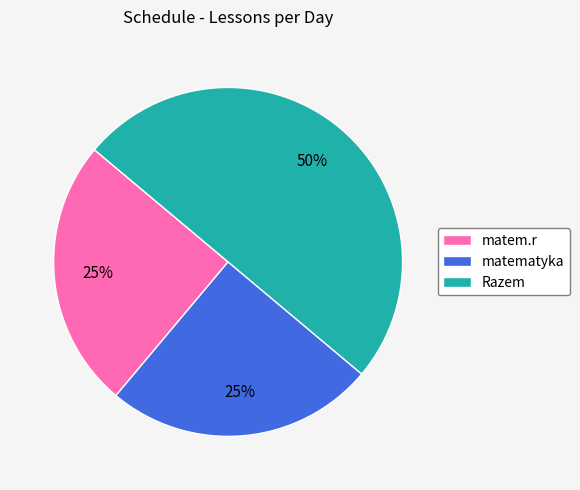

What is the largest slice in the pie chart?

Razem